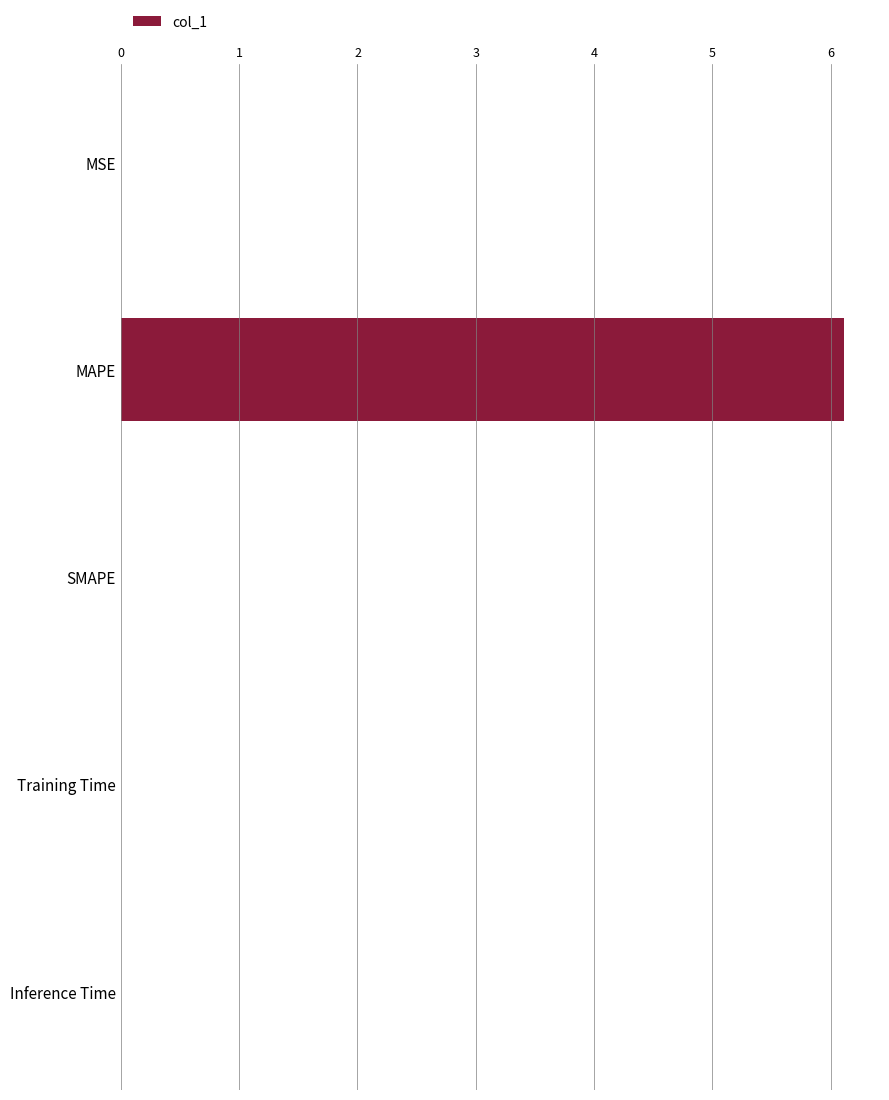

Is it true that the value at SMAPE is -2.2?

False